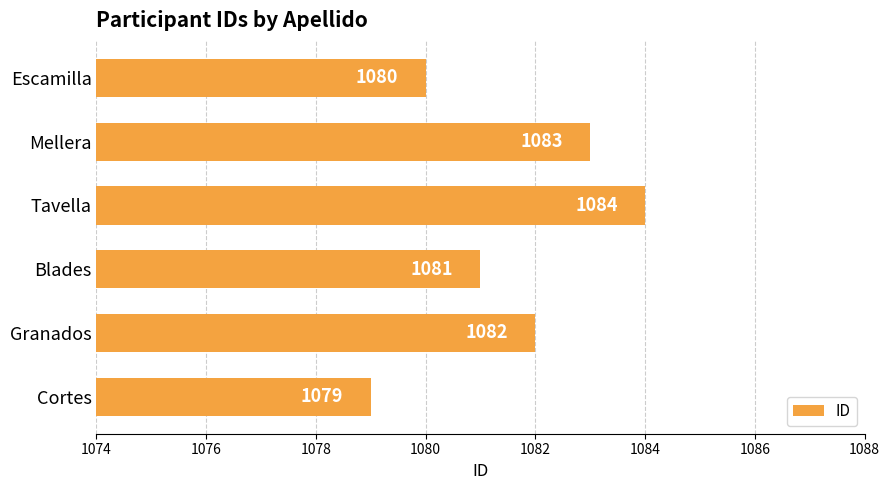

What is the sum of all values?

6489